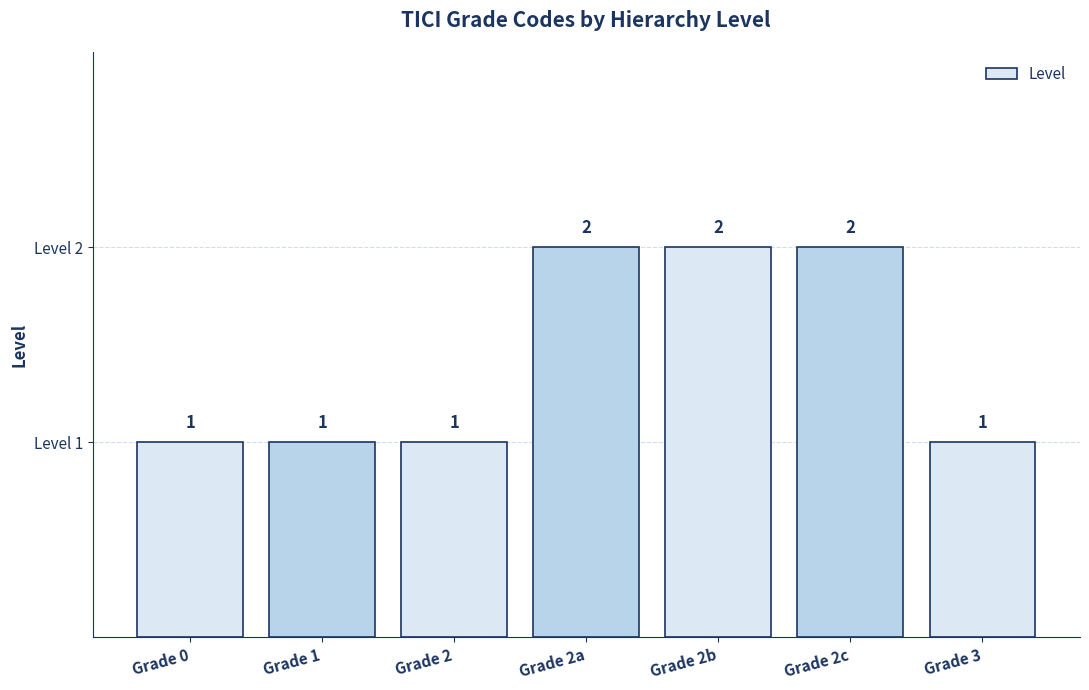

What position from the left is Grade 3?

7